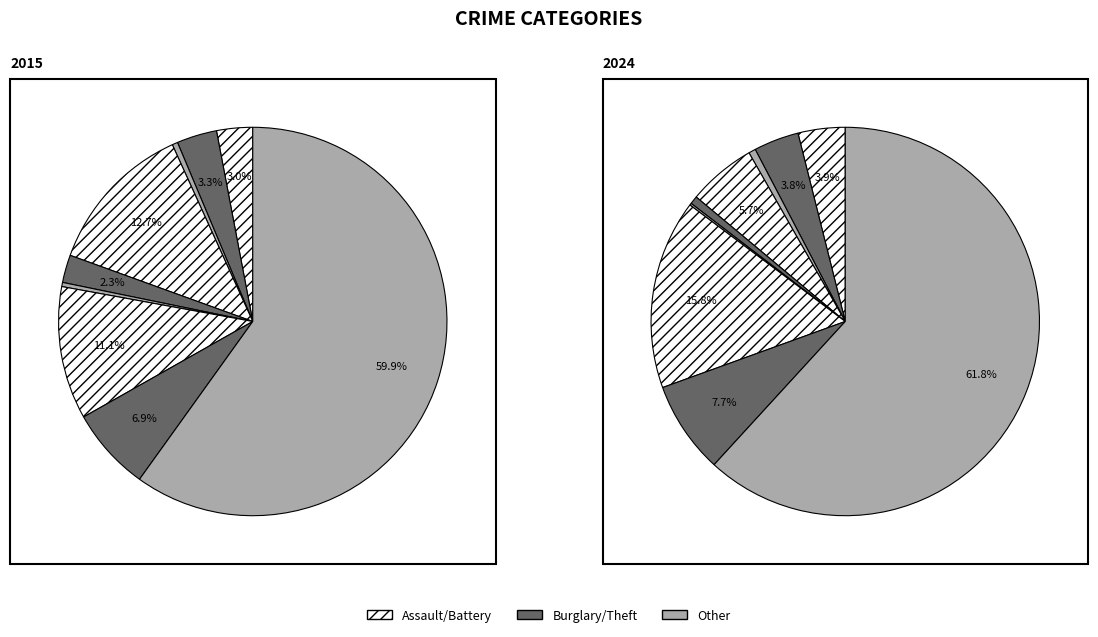

To the nearest percent, what portion does 3 represent?

13%